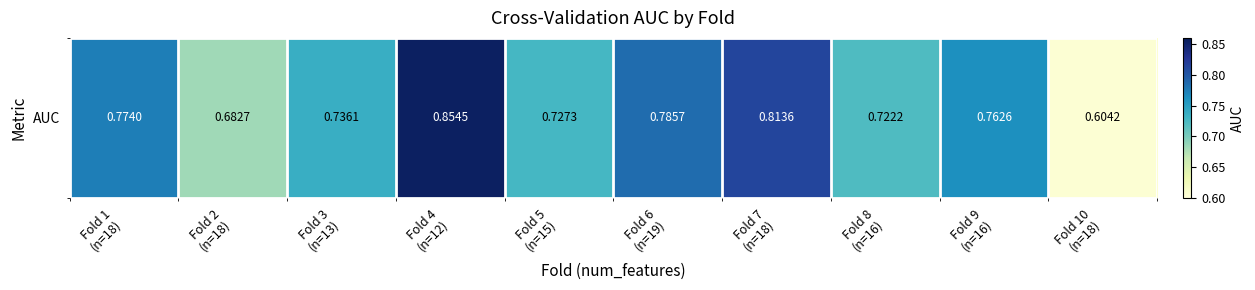

At which category does the chart reach its minimum across all series?

Fold 10
(n=18)